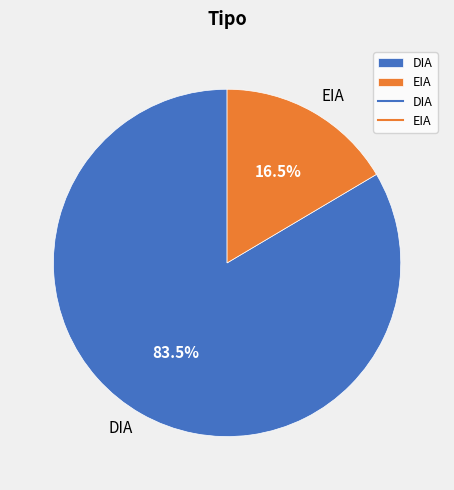

What percentage is NOT represented by DIA?

16.5%